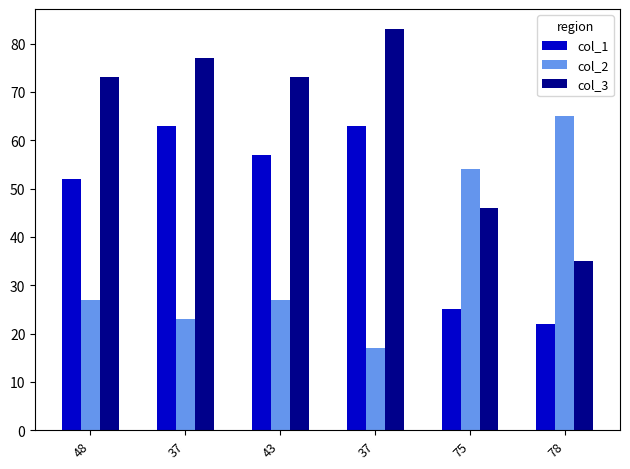

The value of col_3 at 78 is 62. True or false?

False